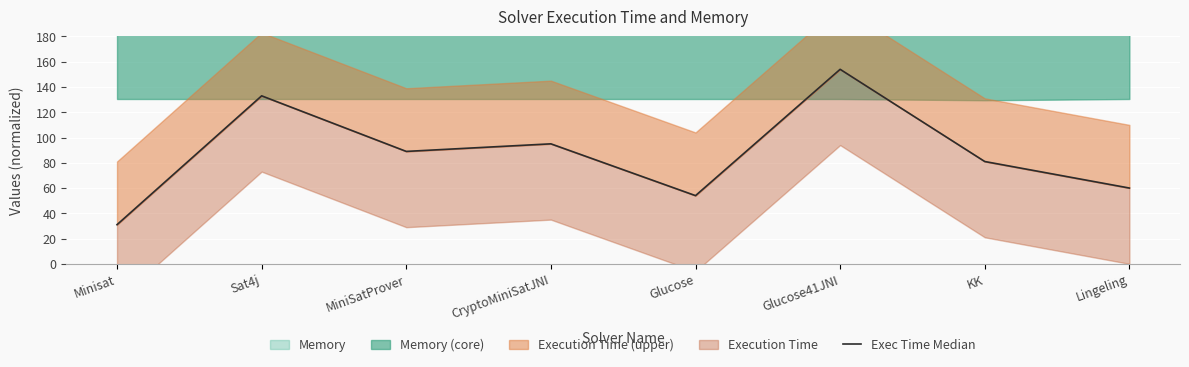

Count the number of values greater than 89.

3